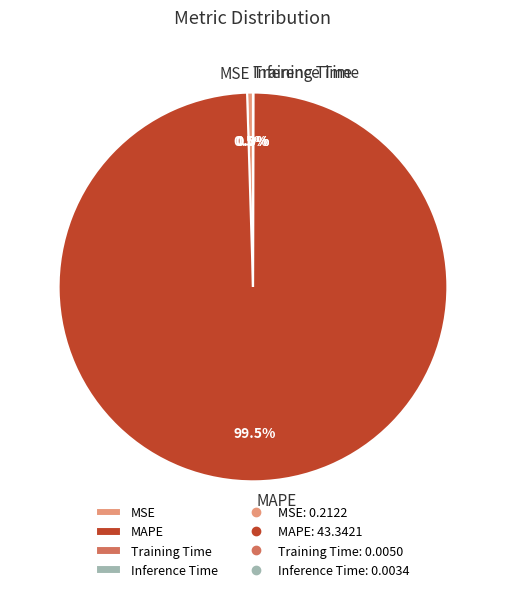

What percentage is NOT represented by MAPE?

0.5%